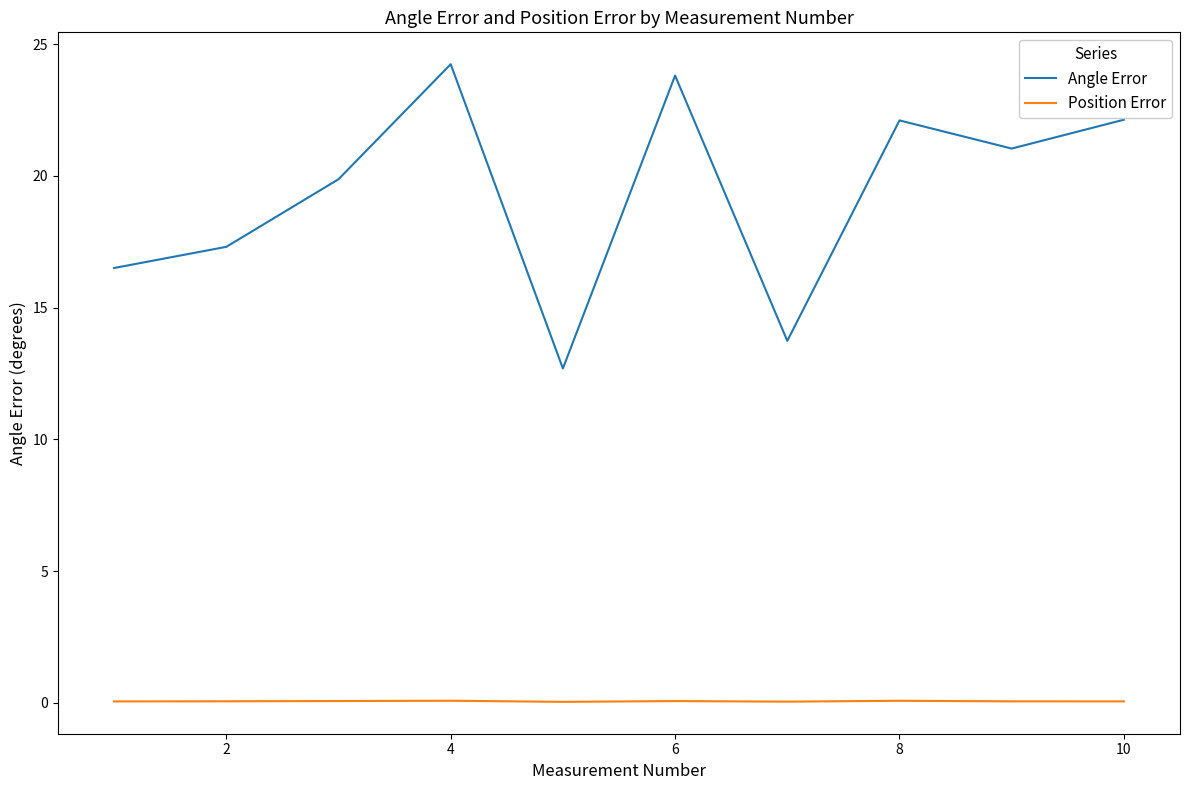

What are all the series names shown in the legend?

Angle Error, Position Error